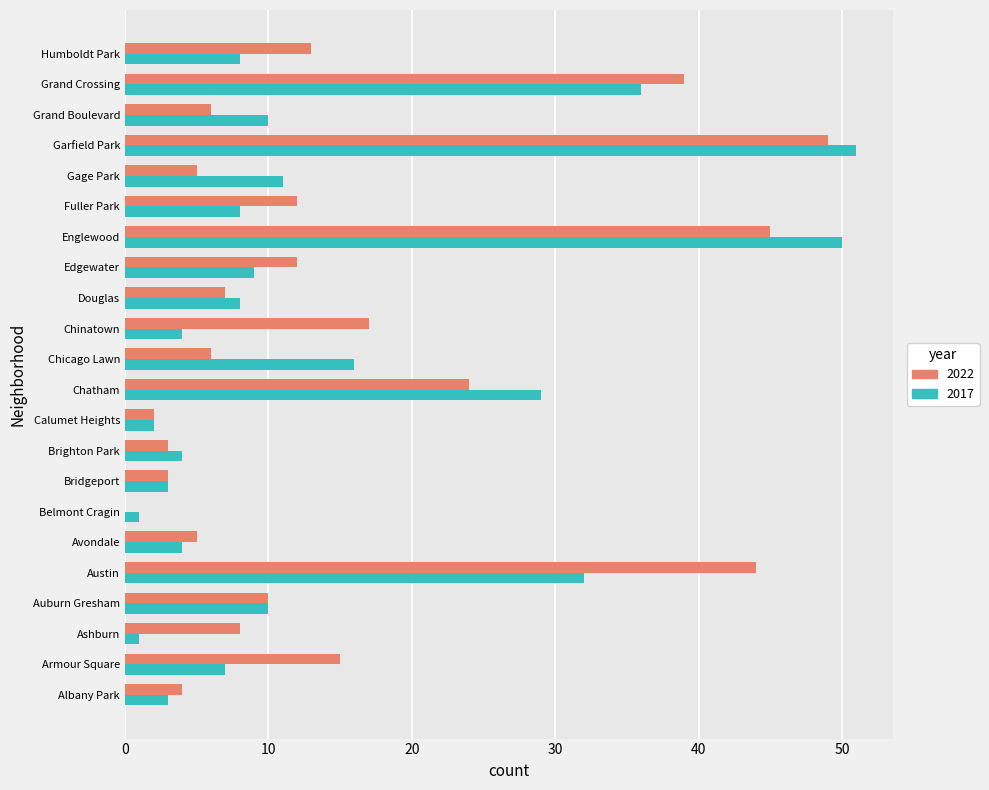

What is the average value of the 2017 series?

14